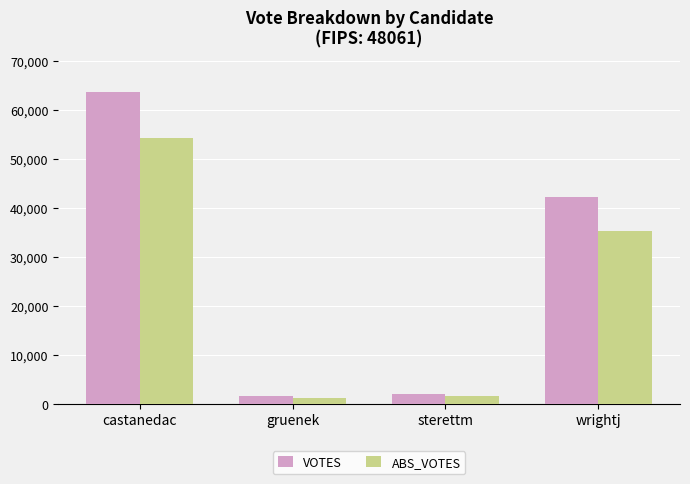

Reading right to left, extract all data points from this chart.

VOTES: wrightj=42069	sterettm=1965	gruenek=1448	castanedac=63486
ABS_VOTES: wrightj=35308	sterettm=1483	gruenek=1132	castanedac=54165